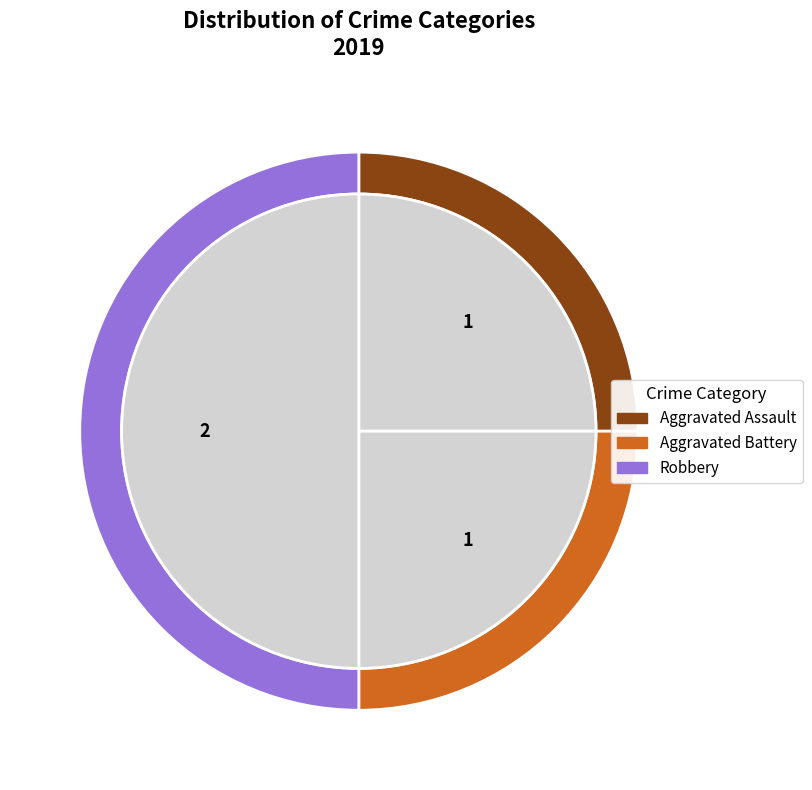

Which has a higher value, Aggravated Assault or Aggravated Battery?

Aggravated Assault